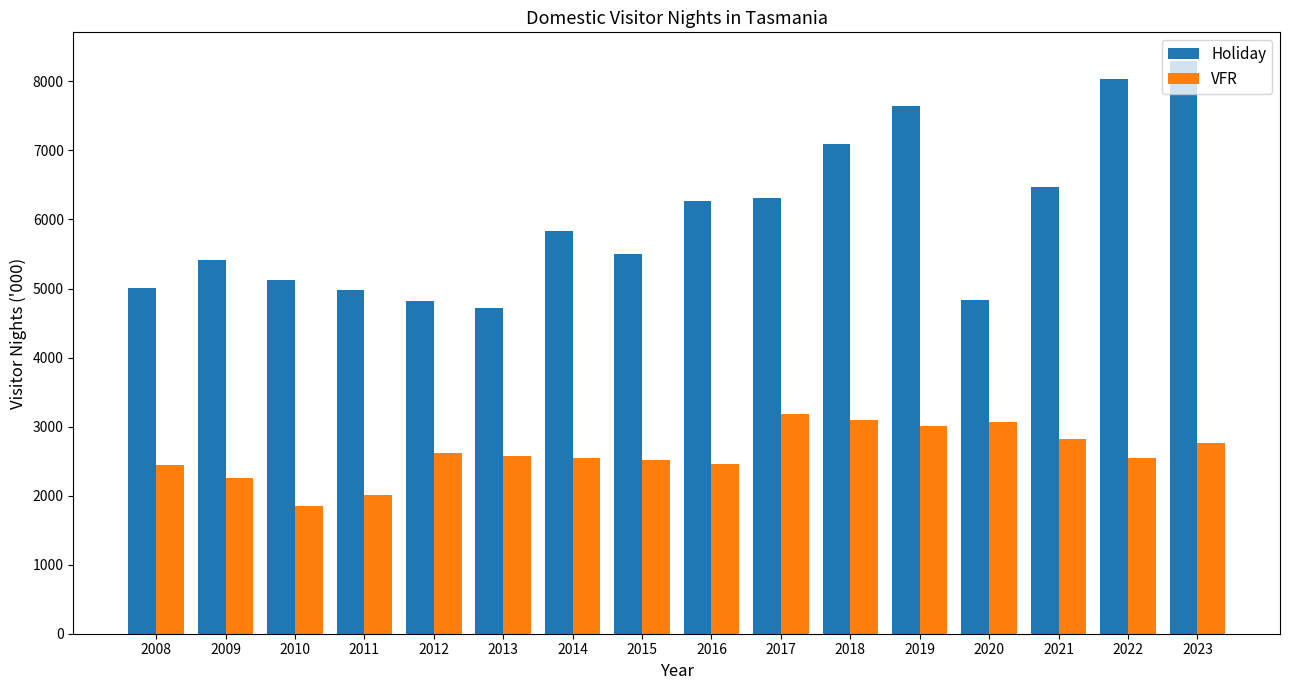

The value of VFR at 2016 is 570. True or false?

False